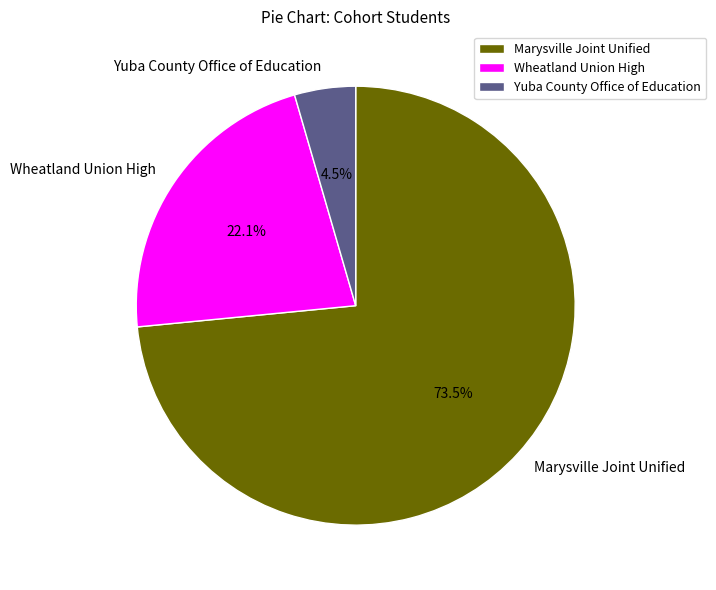

Approximately how many times larger is the value at Marysville Joint Unified compared to Yuba County Office of Education?

16.3